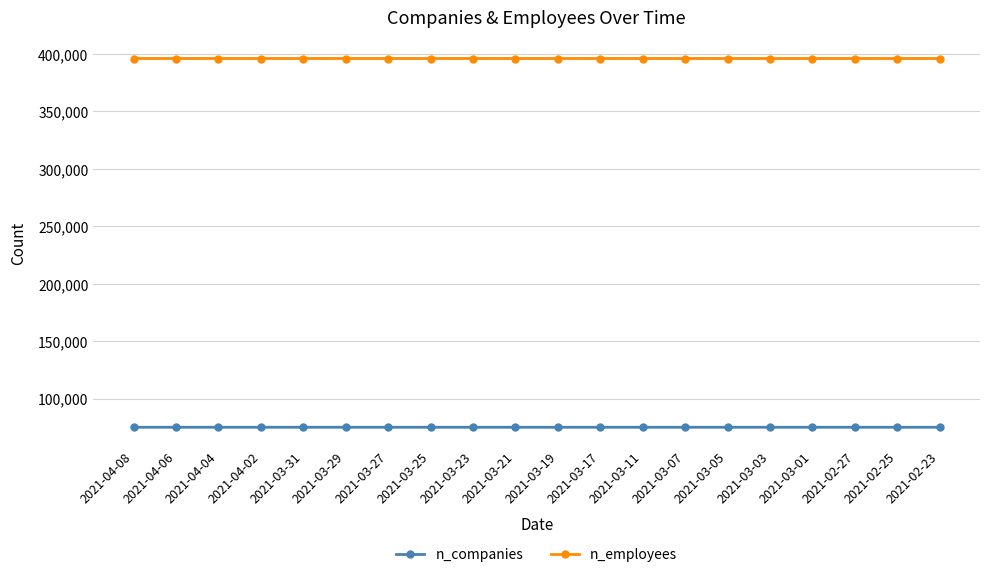

What is the label of the 9th point from the right?

2021-03-17